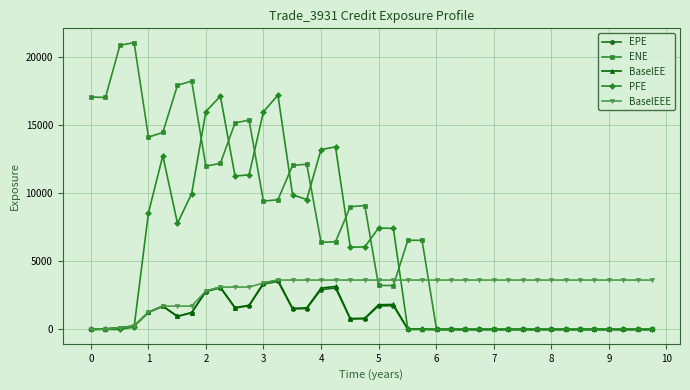

Which series has the largest total across all categories?

ENE